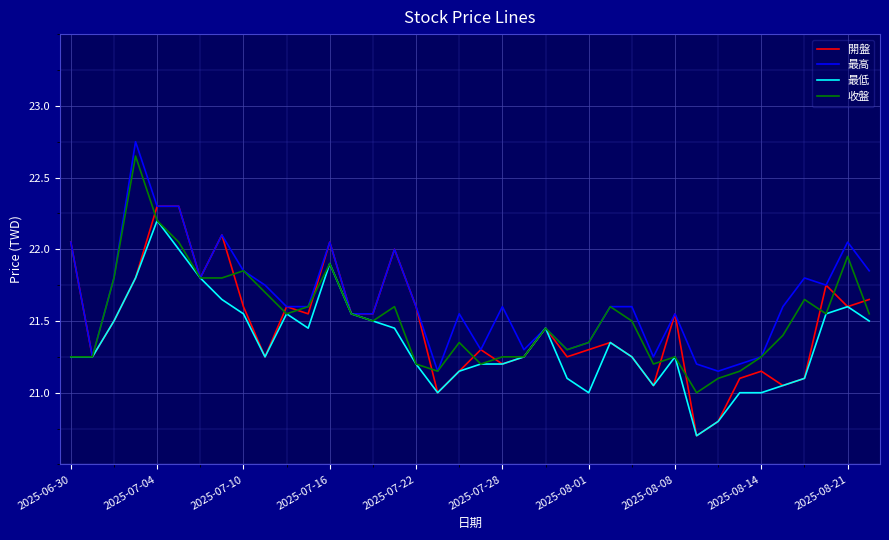

What is the minimum value shown in the chart?

20.7